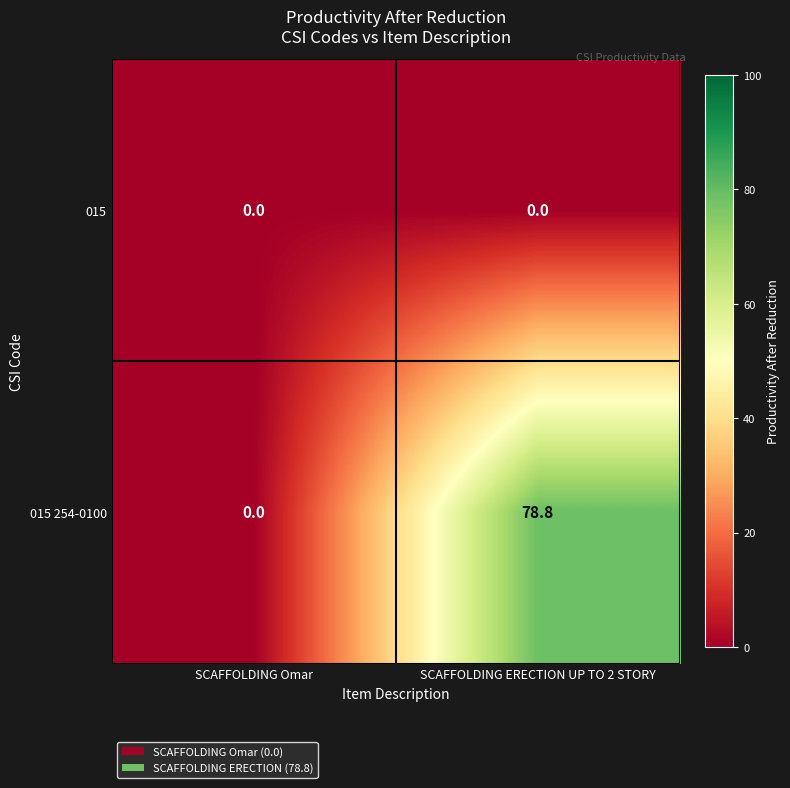

At which category is the sum across all series the highest?

SCAFFOLDING ERECTION UP TO 2 STORY